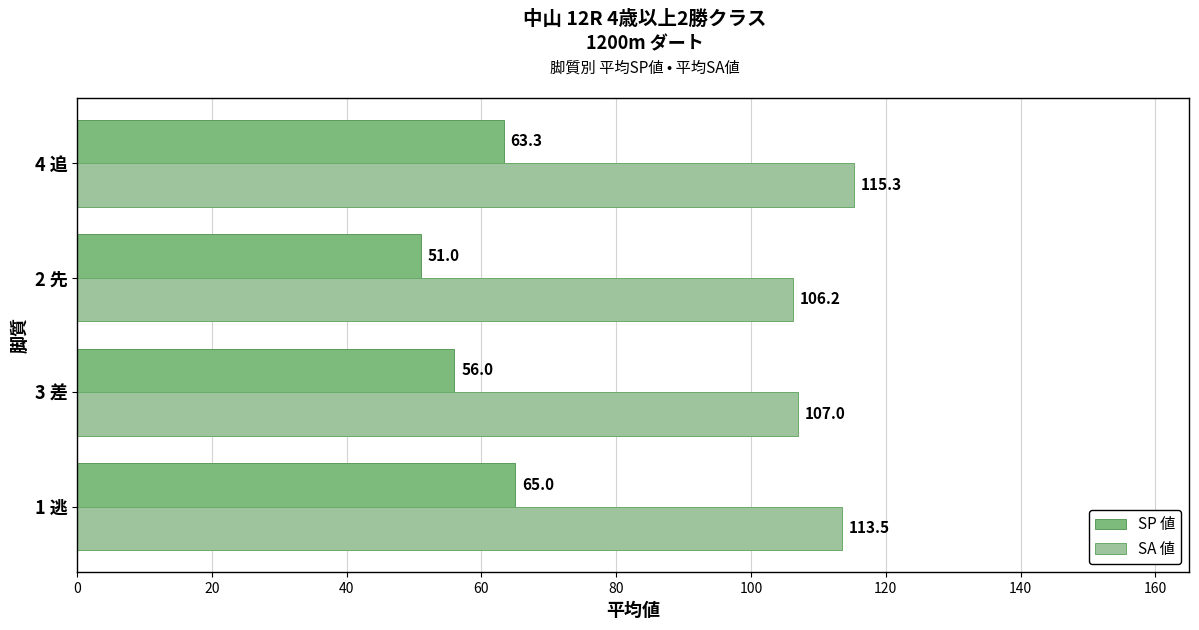

What is the difference between the maximum and minimum values in the SP 値 series?

14.0